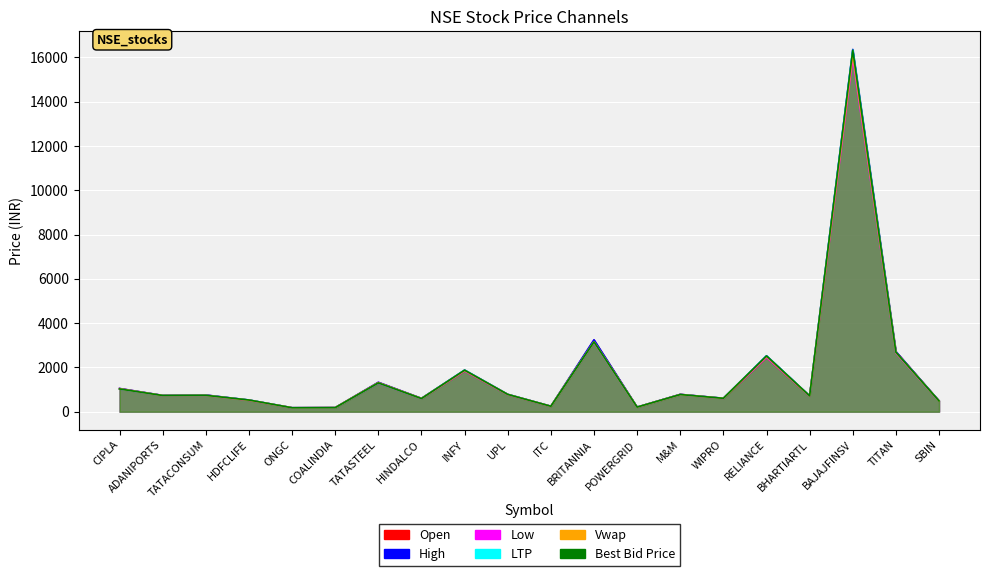

Which series ends up on top after the final intersection of Best Bid Price and Vwap?

Best Bid Price